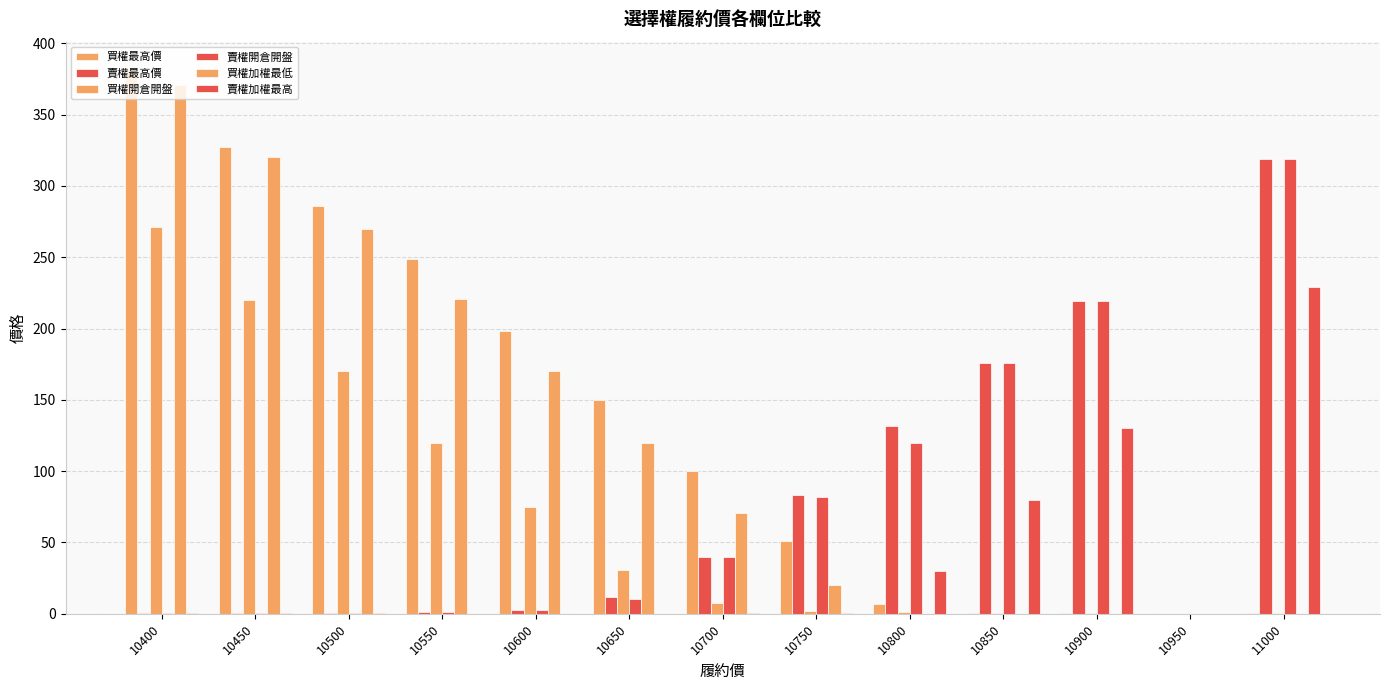

How many values in the 賣權加權最高 series exceed 0?

12